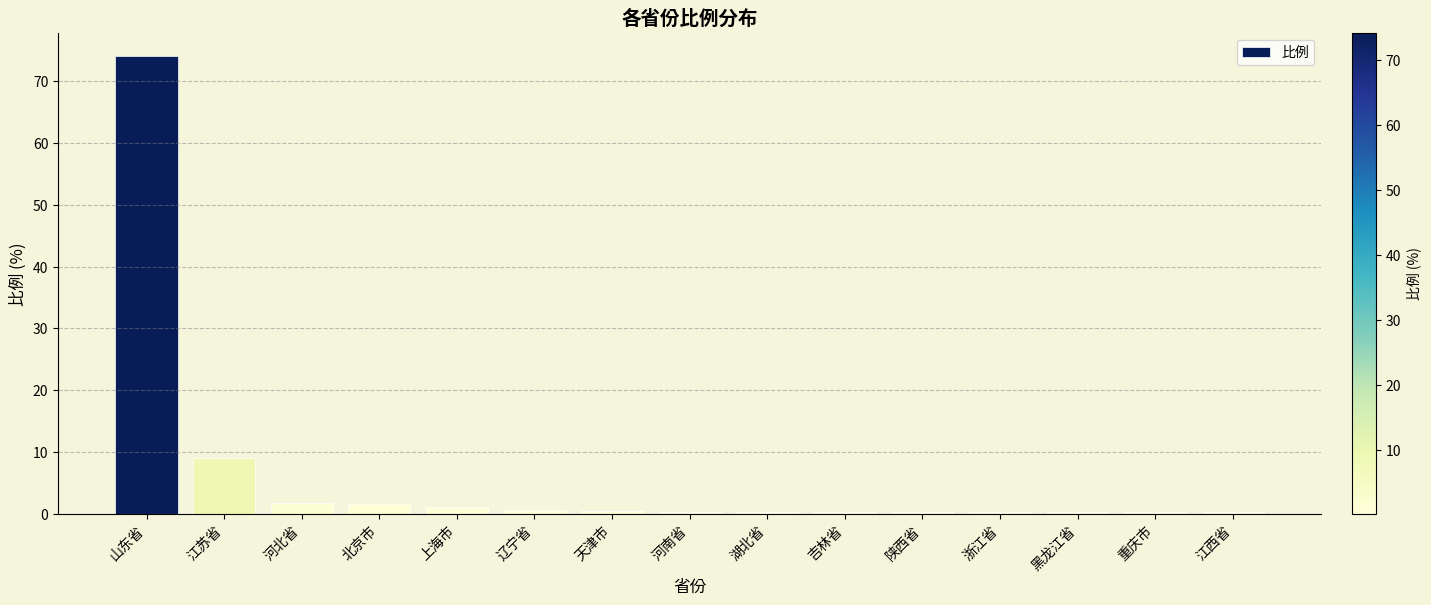

Which category has the highest value across all series?

山东省